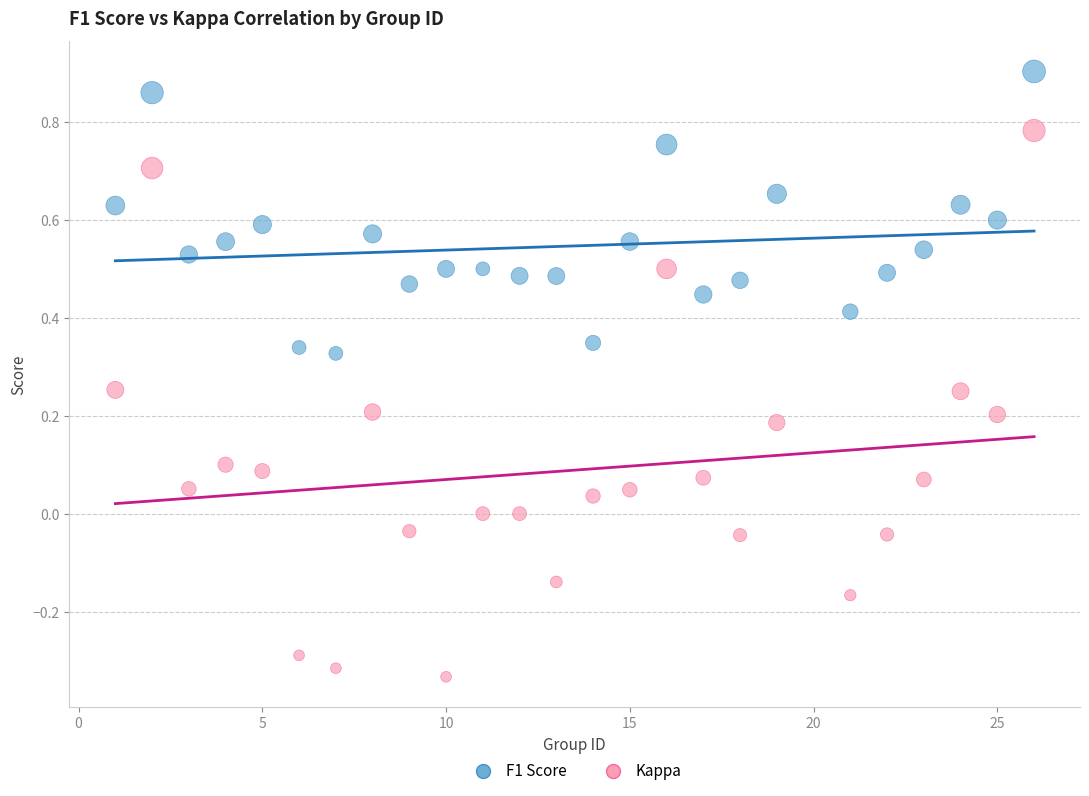

Which series reaches the maximum Y coordinate?

F1 Score